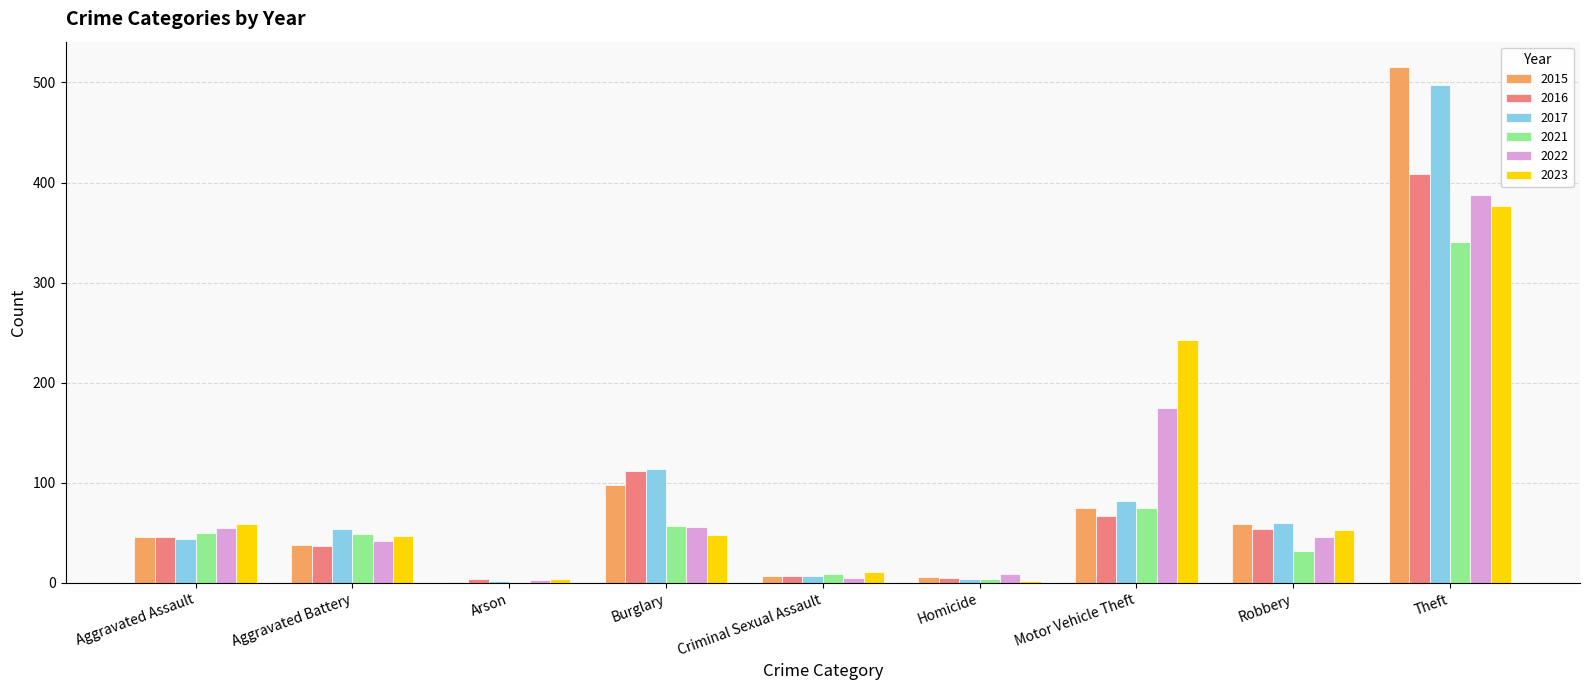

How many categories are shown in the chart?

9